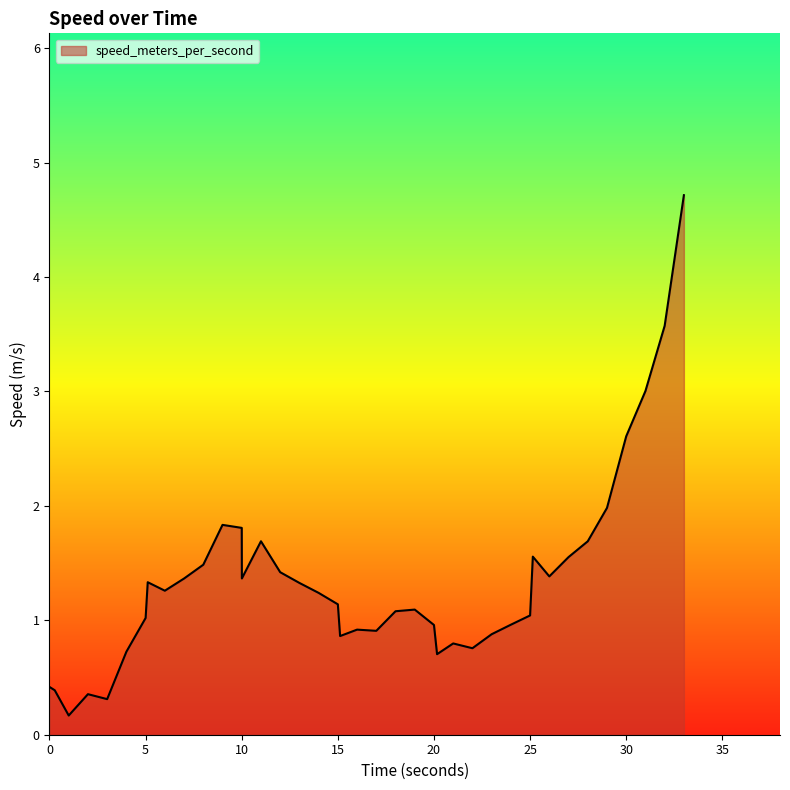

What is the greatest value displayed?

4.7